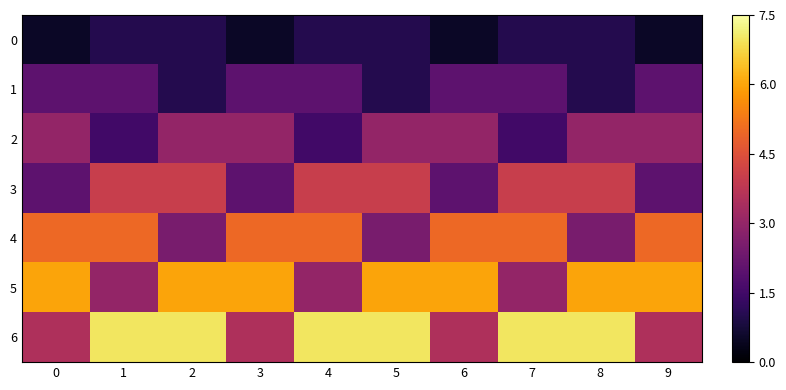

How many data points does each series have?

10